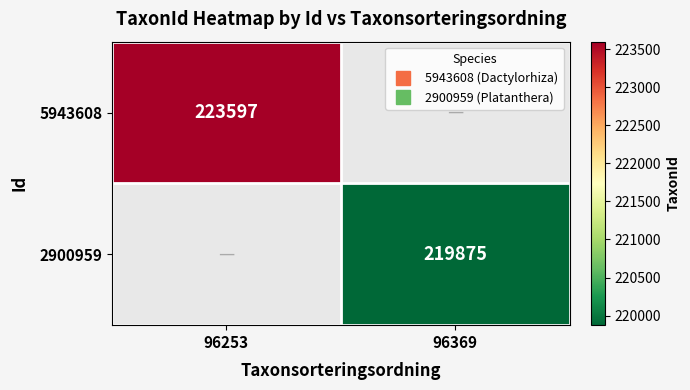

At how many categories does at least one series exceed 221488?

1